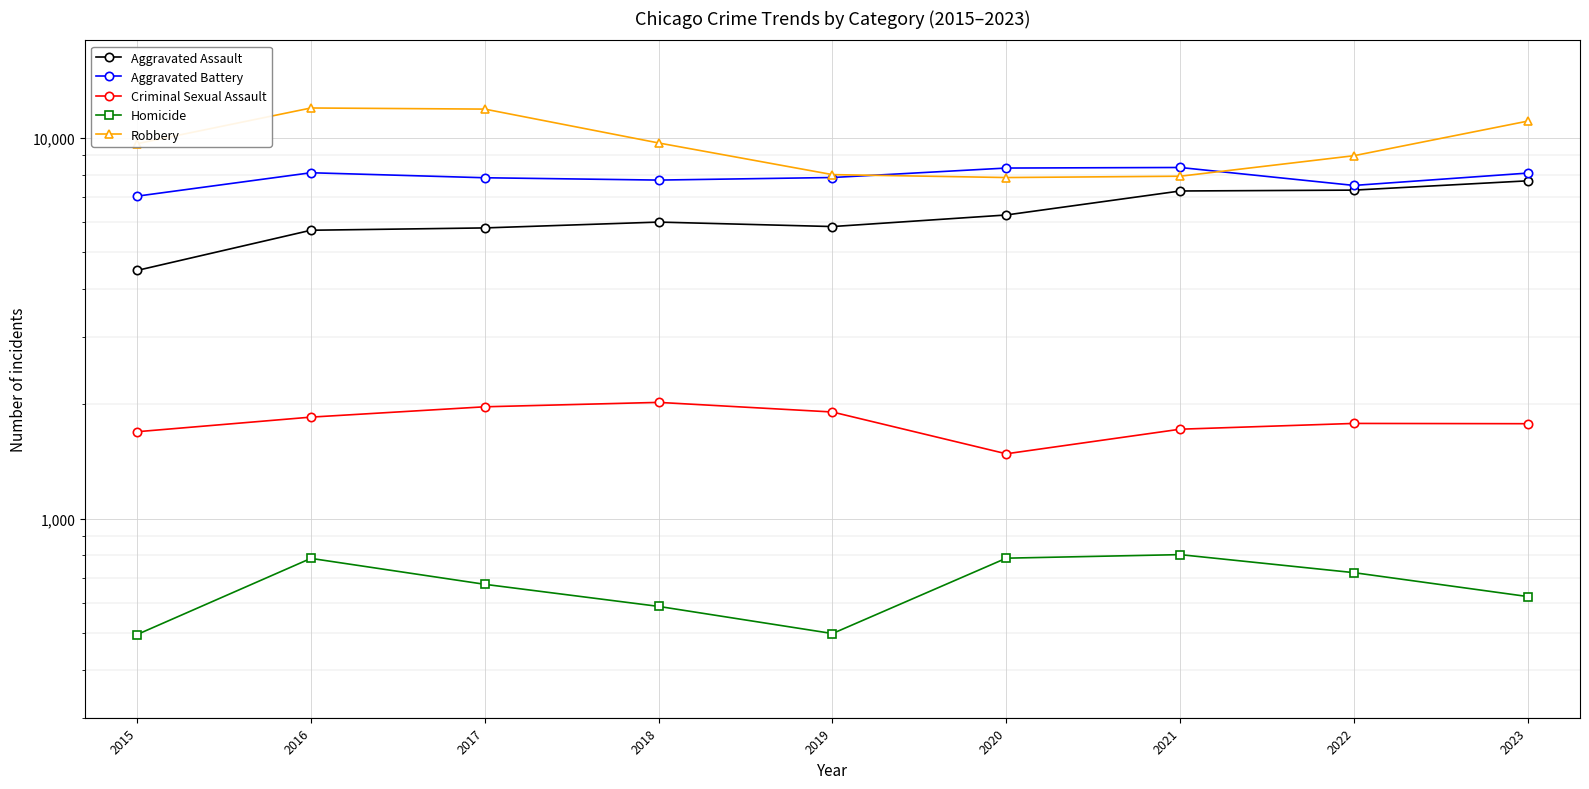

True or false: Robbery has more than 2 points higher than both neighbors.

False